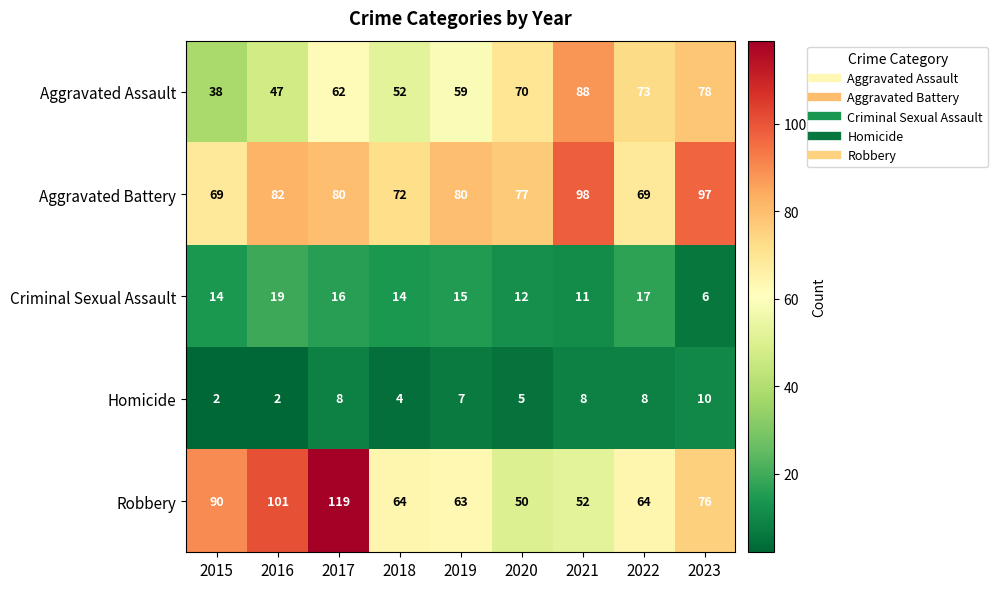

Where is Criminal Sexual Assault nearest to the value 12?

2020